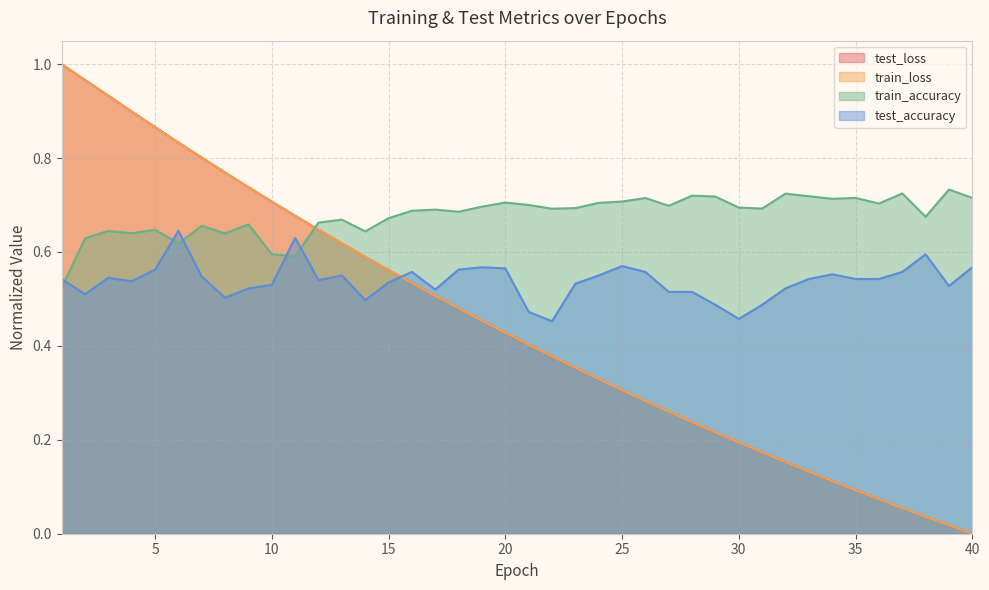

At how many categories does at least one series exceed 0?

40